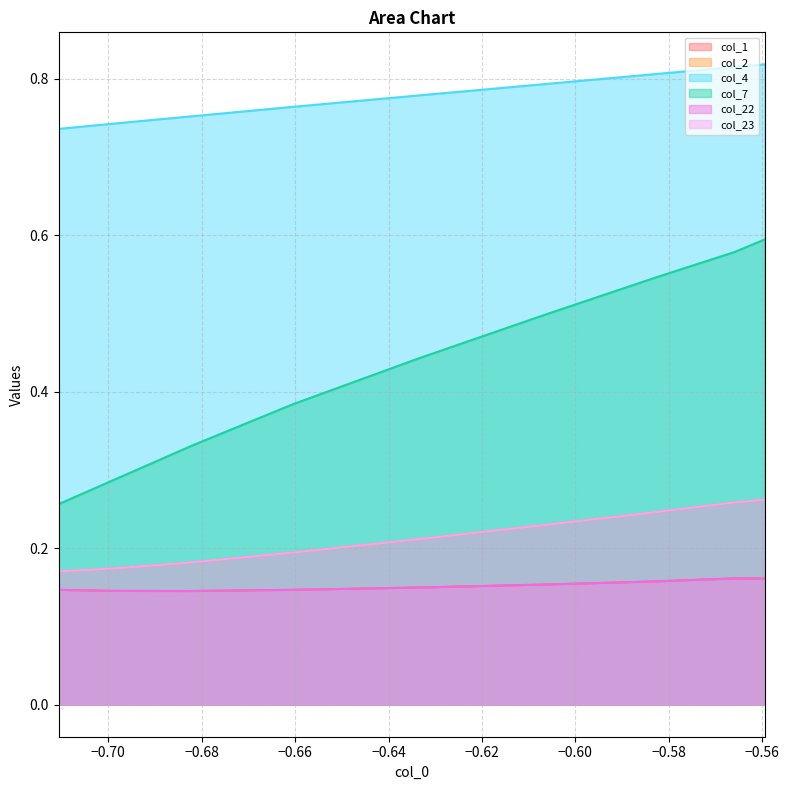

What are all the series names shown in the legend?

col_1, col_2, col_4, col_7, col_22, col_23